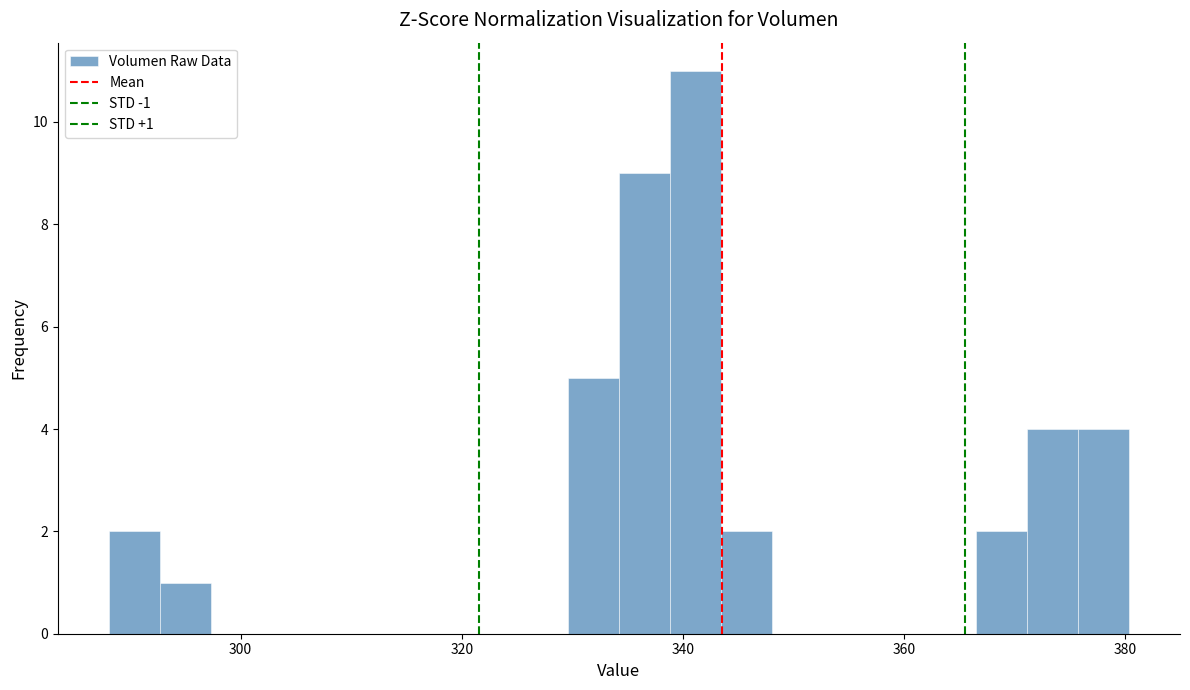

Around what value on the x-axis is the tallest bar? Give the approximate position of its centre, as read against the axis.

342